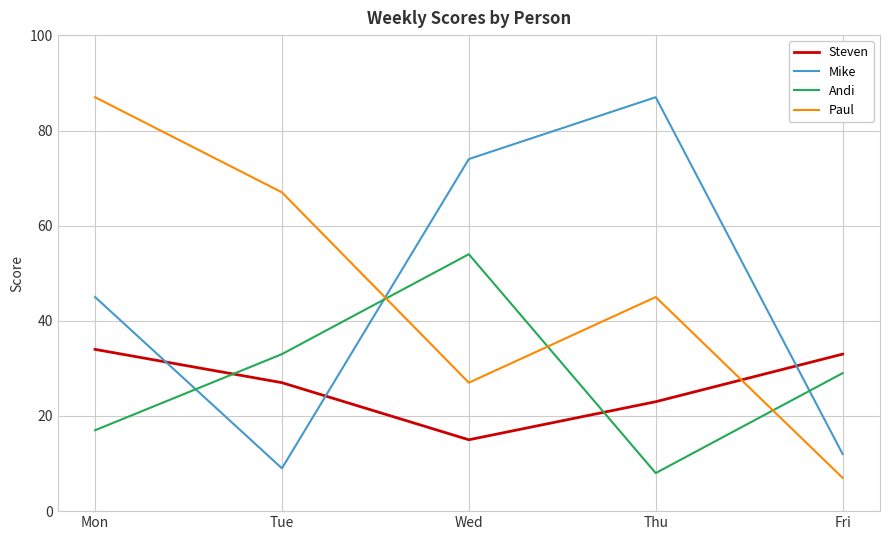

How many series are shown in this chart?

4